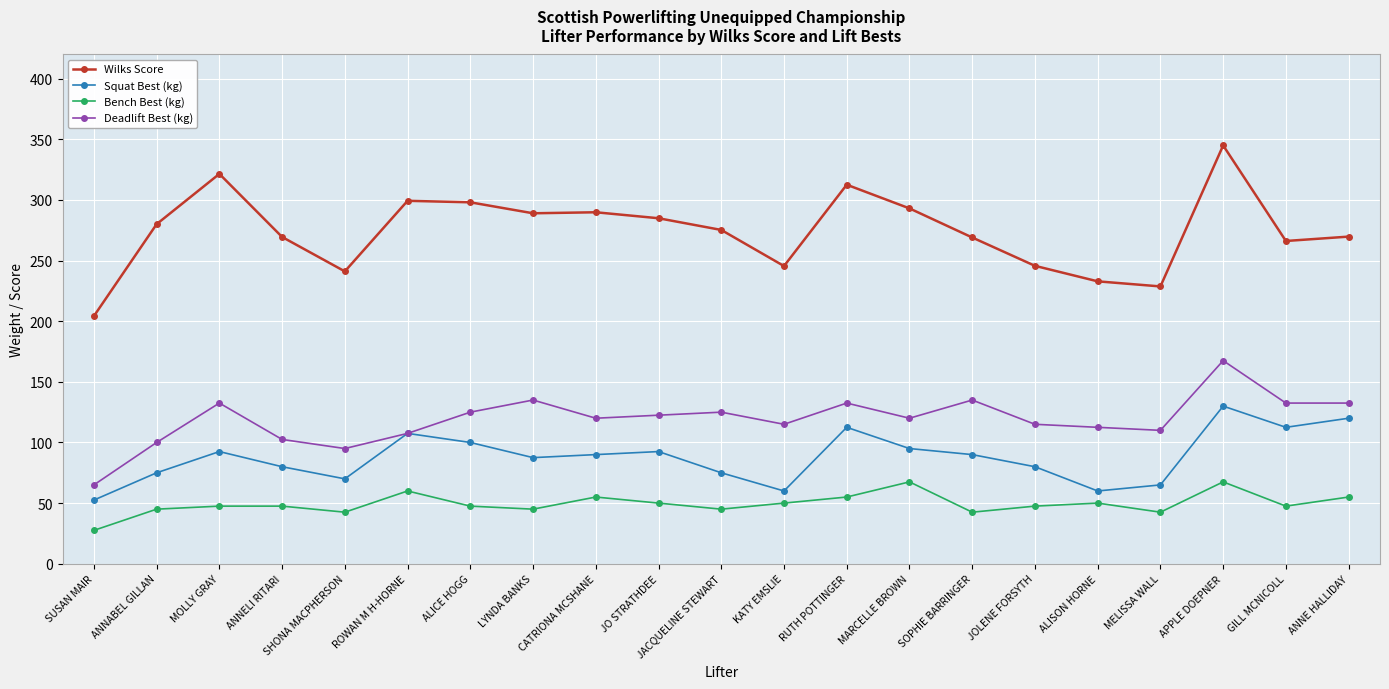

True or false: Wilks Score and Squat Best (kg) intersect in this chart.

False